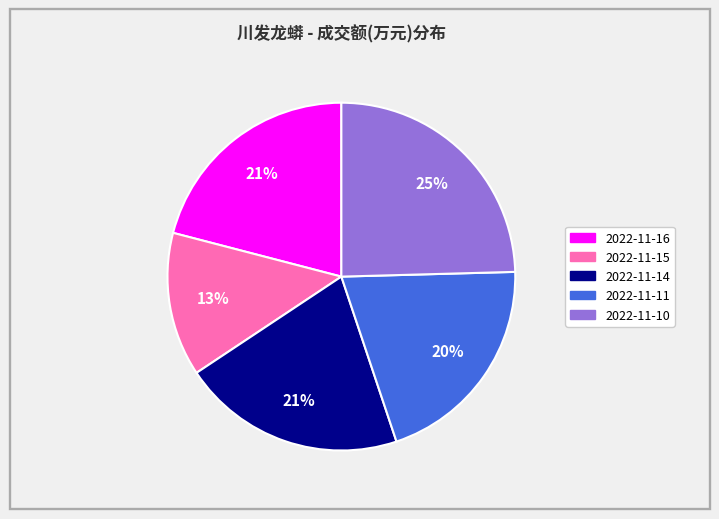

To the nearest percent, what is the combined percentage of 2022-11-14 and 2022-11-11?

41%